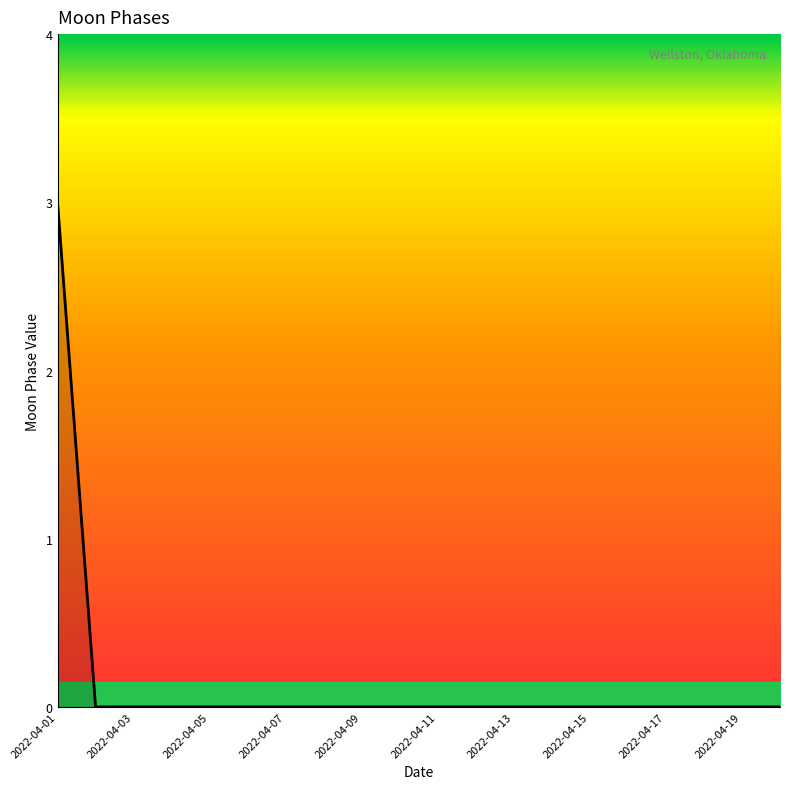

What is the difference between the maximum and minimum values?

3